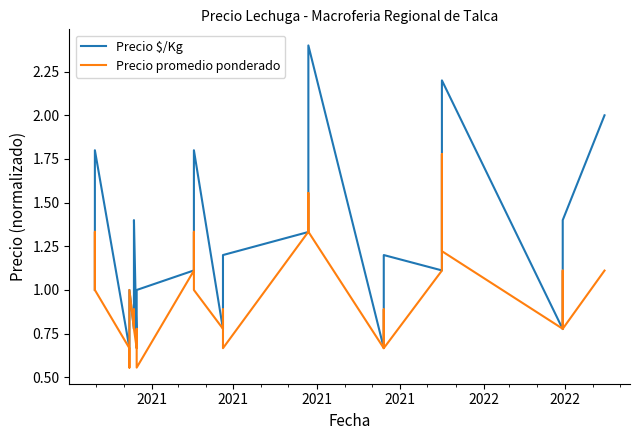

List the series in order of their overall mean, lowest first.

Precio promedio ponderado, Precio $/Kg